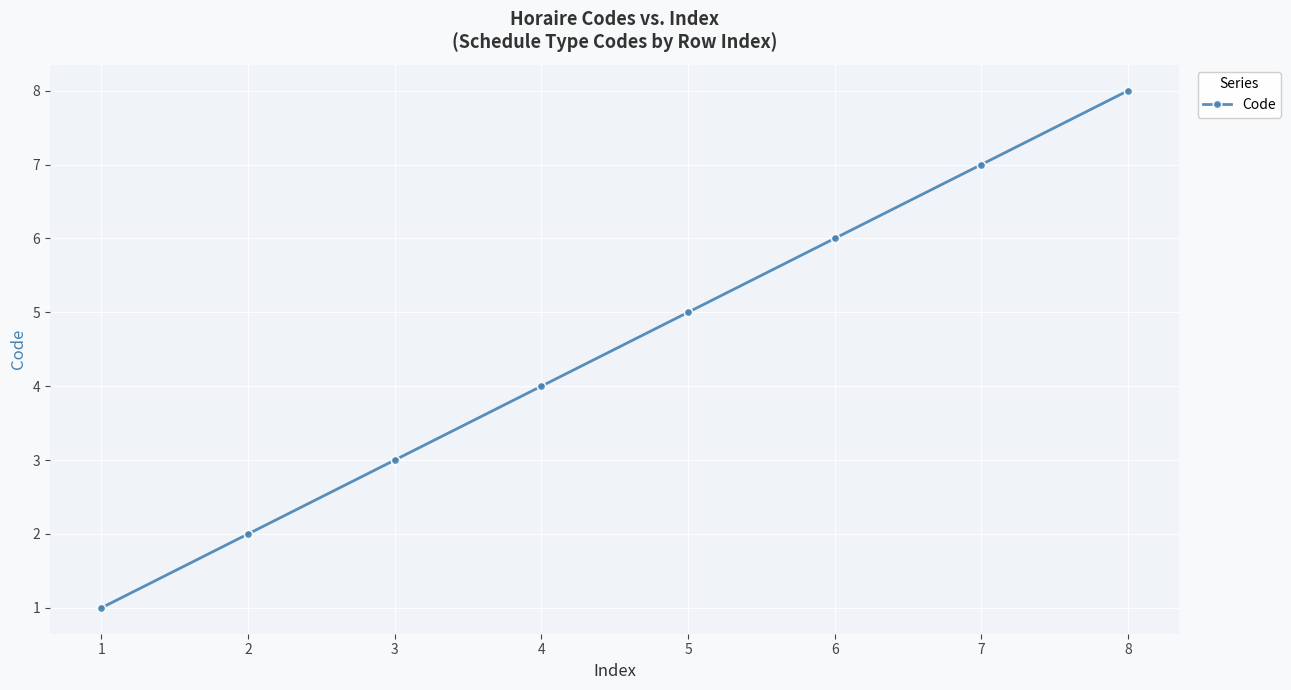

Does the chart display data point markers on the line(s)?

Yes